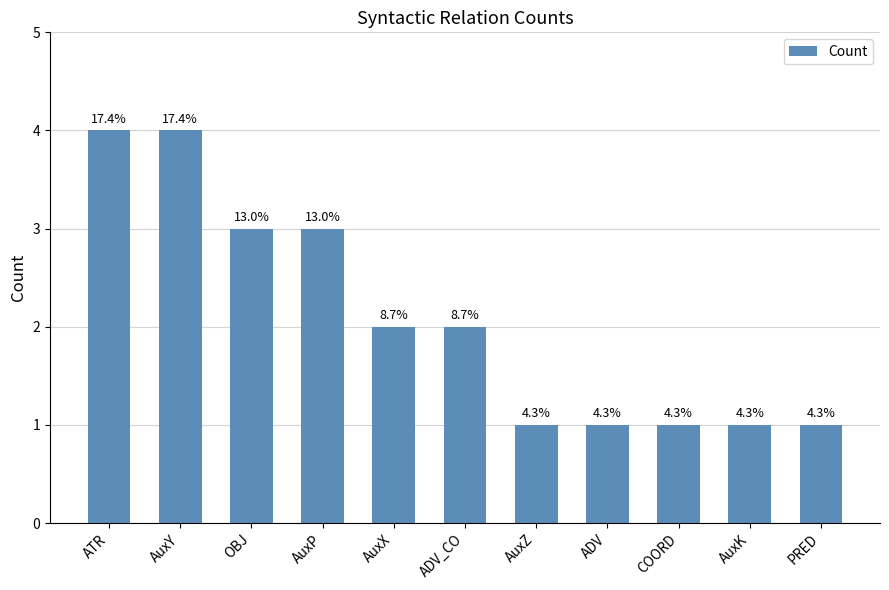

Count the values in the range 1 to 3.

9